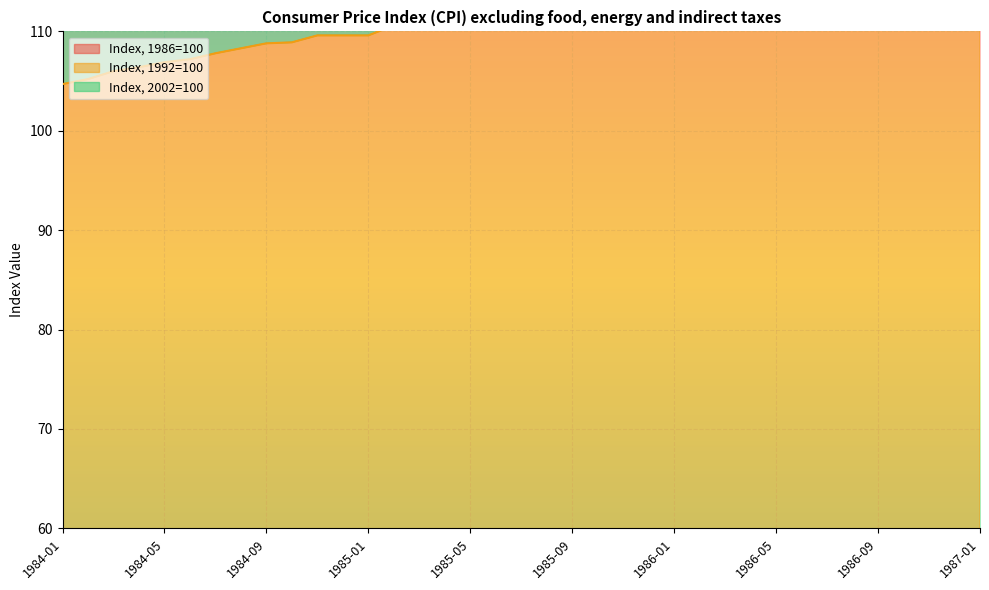

Reading right to left, extract all data points from this chart.

Index, 1986=100: 42.1	42.2	42.0	41.5	40.9	40.9	40.5	39.8	39.6	38.9	38.4	38.0	37.4	37.6	37.4	37.0	36.7	36.4	36.0	35.7	35.6	35.2	34.9	34.6	34.0	34.0	34.0	33.6	33.6	33.3	33.0	32.7	32.5	32.2	32.0	31.6	31.3
Index, 1992=100: 193.7	194.0	193.4	192.2	190.9	190.9	189.7	187.9	187.5	185.7	184.5	183.6	182.0	182.4	182.1	180.9	180.2	179.5	178.5	177.8	177.4	176.5	175.8	175.0	173.6	173.6	173.6	172.7	172.5	171.8	171.2	170.3	169.9	169.2	168.7	167.5	166.8
Index, 2002=100: 124.2	124.4	124.0	123.1	122.1	122.1	121.3	120.0	119.7	118.4	117.5	116.8	115.7	116.0	115.7	114.9	114.4	113.9	113.2	112.7	112.4	111.7	111.2	110.6	109.6	109.6	109.6	108.9	108.8	108.3	107.8	107.2	106.9	106.4	106.0	105.2	104.7